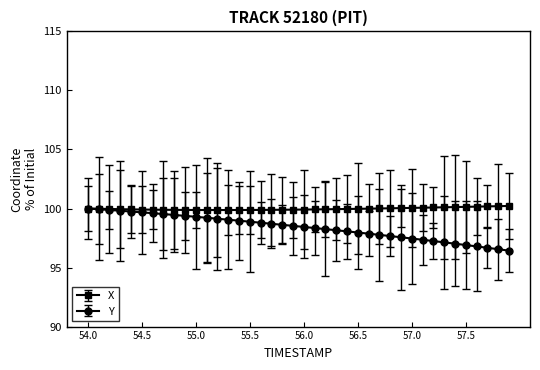

Rank the series by their average value, from highest to lowest.

X, Y